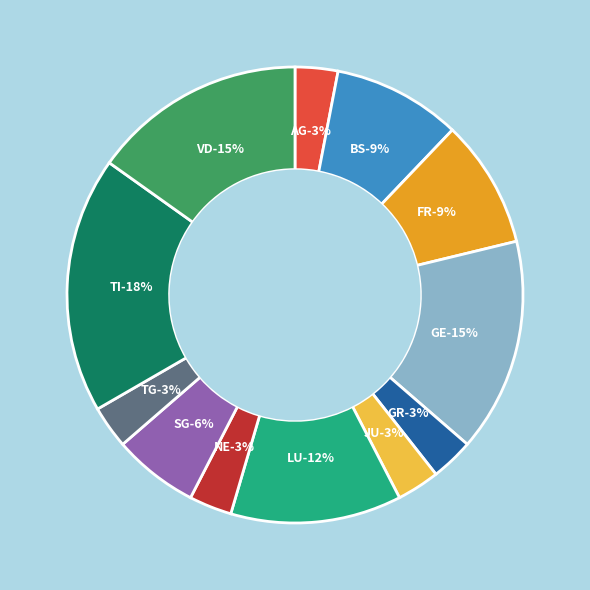

Approximately how many times larger is the value at BS compared to NE?

3.0